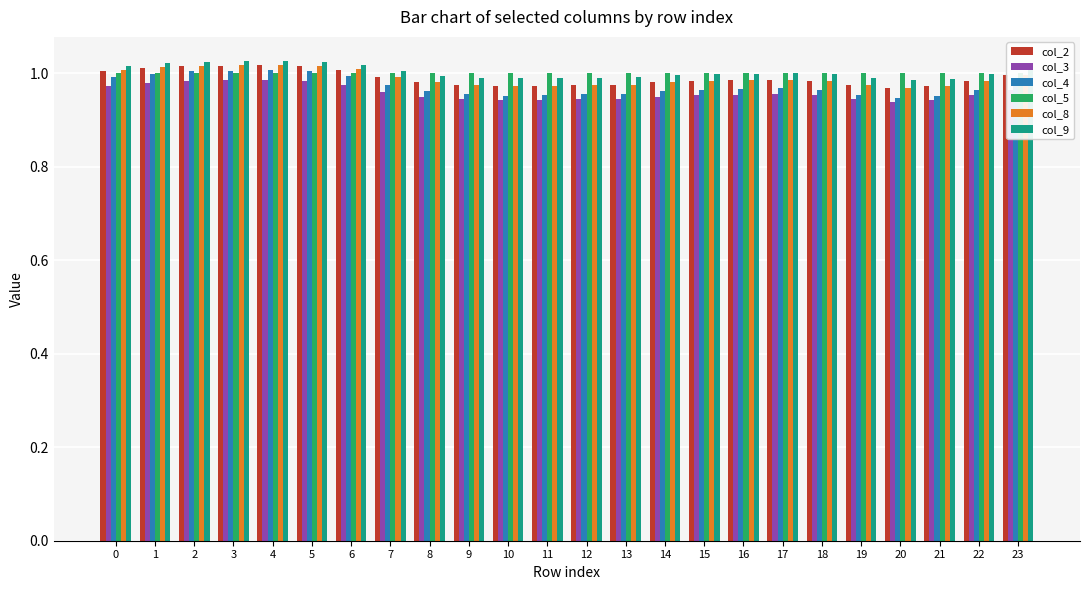

Rank the categories by col_3 value from lowest to highest.

20, 21, 10, 11, 19, 12, 9, 13, 8, 14, 18, 22, 15, 16, 17, 7, 23, 0, 6, 1, 2, 5, 3, 4